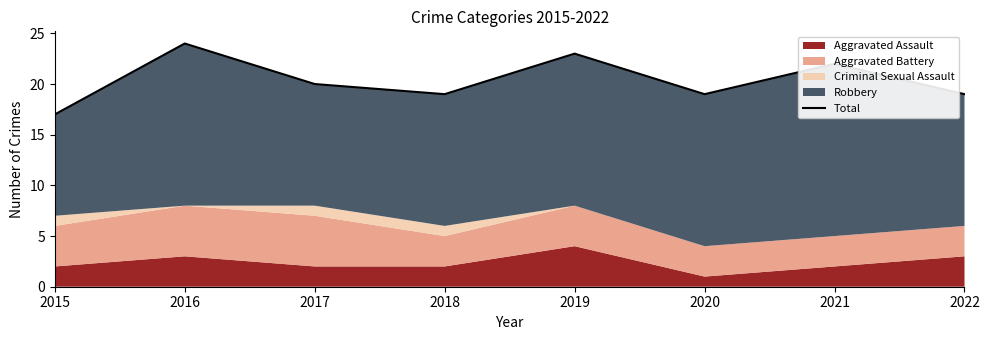

Rank the categories by value from highest to lowest.

2016, 2019, 2021, 2017, 2018, 2020, 2022, 2015